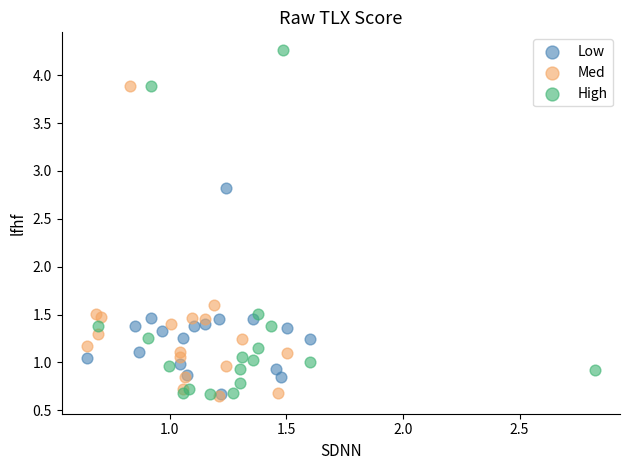

Which series reaches the maximum Y coordinate?

High